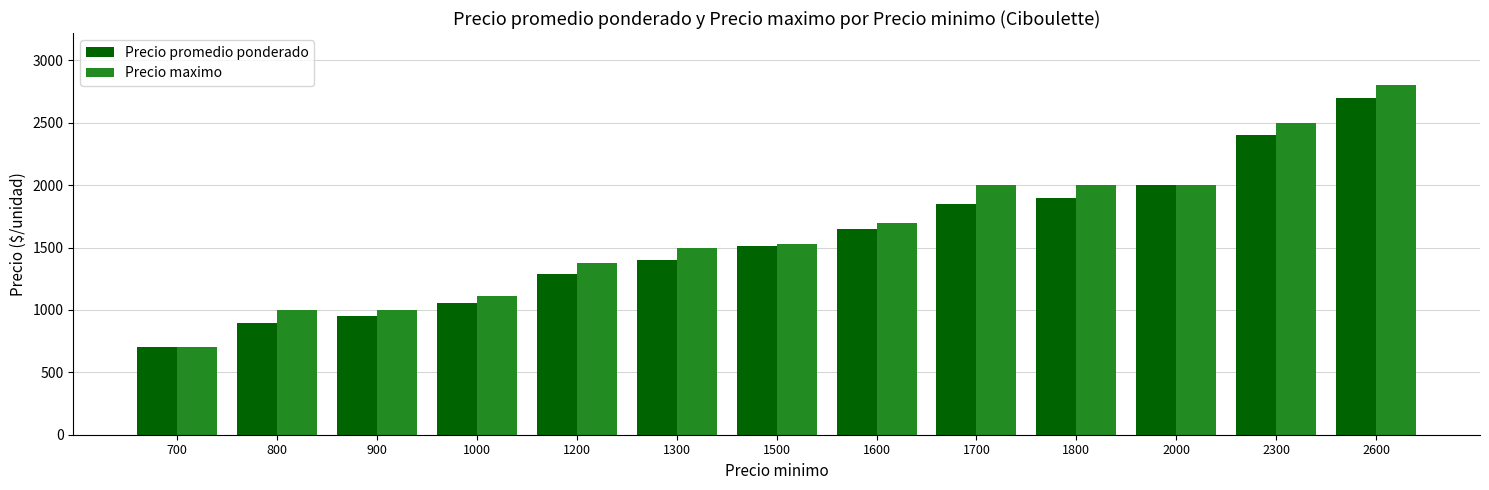

What is the highest value of the Precio maximo series?

2800